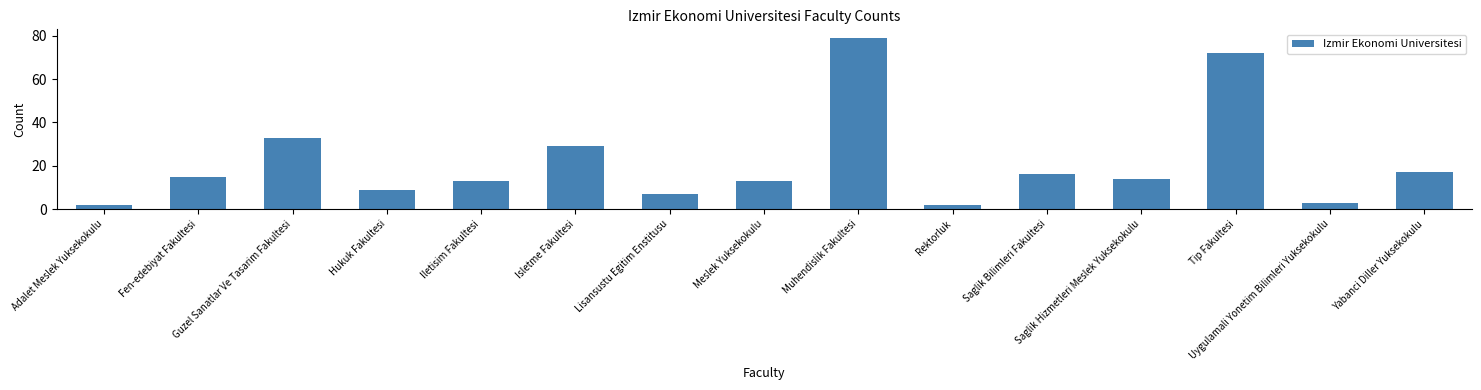

Between Lisansustu Egitim Enstitusu and Saglik Bilimleri Fakultesi, which is larger?

Saglik Bilimleri Fakultesi